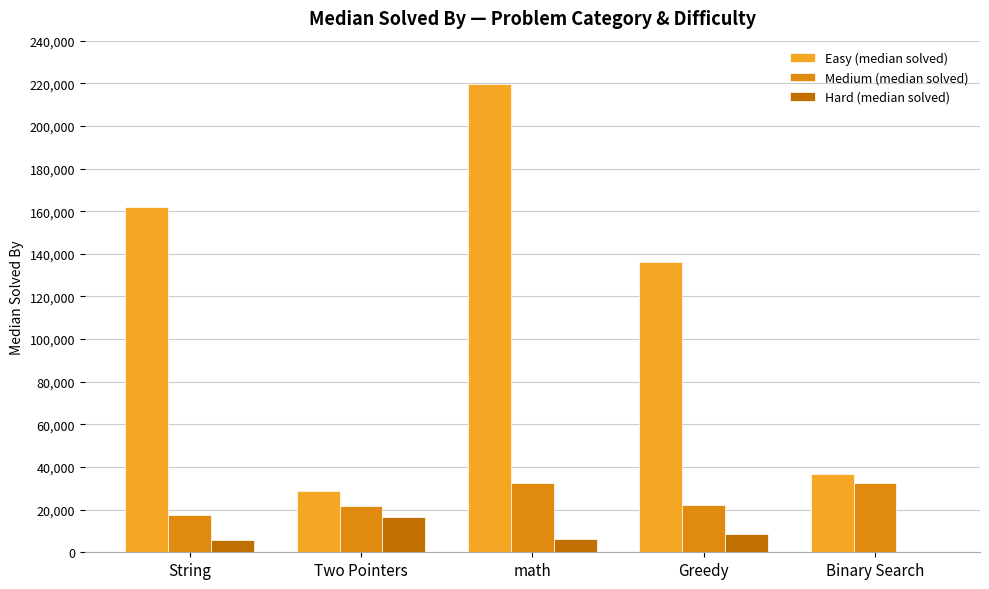

What is the average value of the Hard (median solved) series?

7363